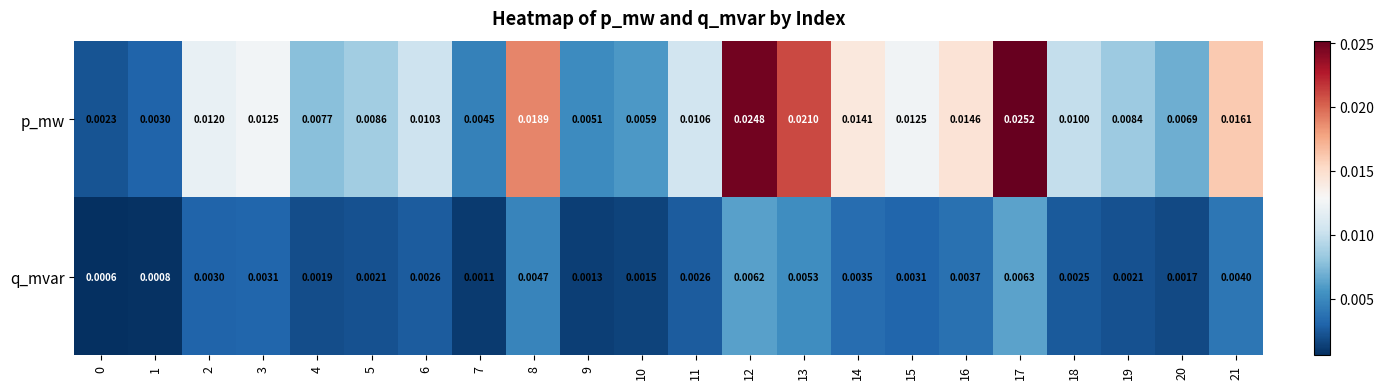

At which category is the sum across all series the highest?

17